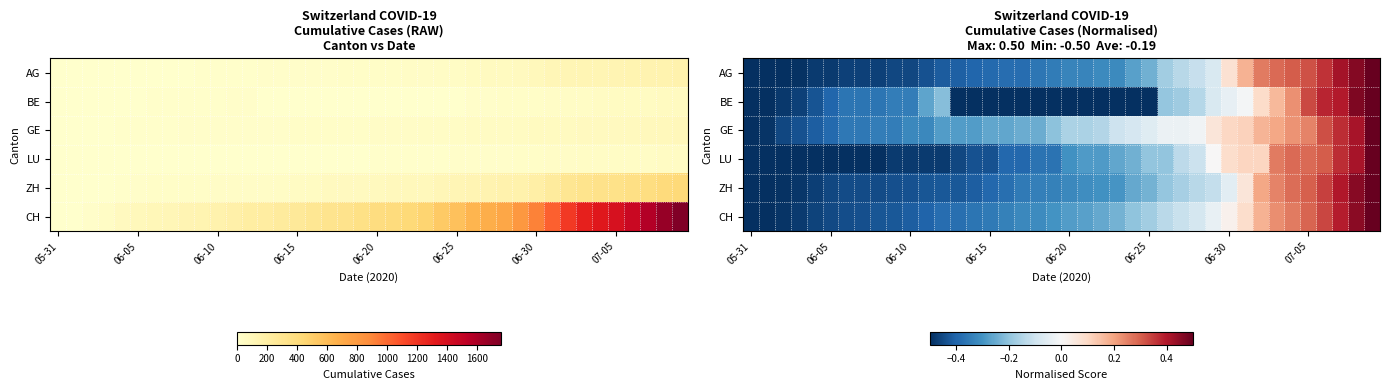

What is the difference between the highest and lowest values at 06-25?

0.4